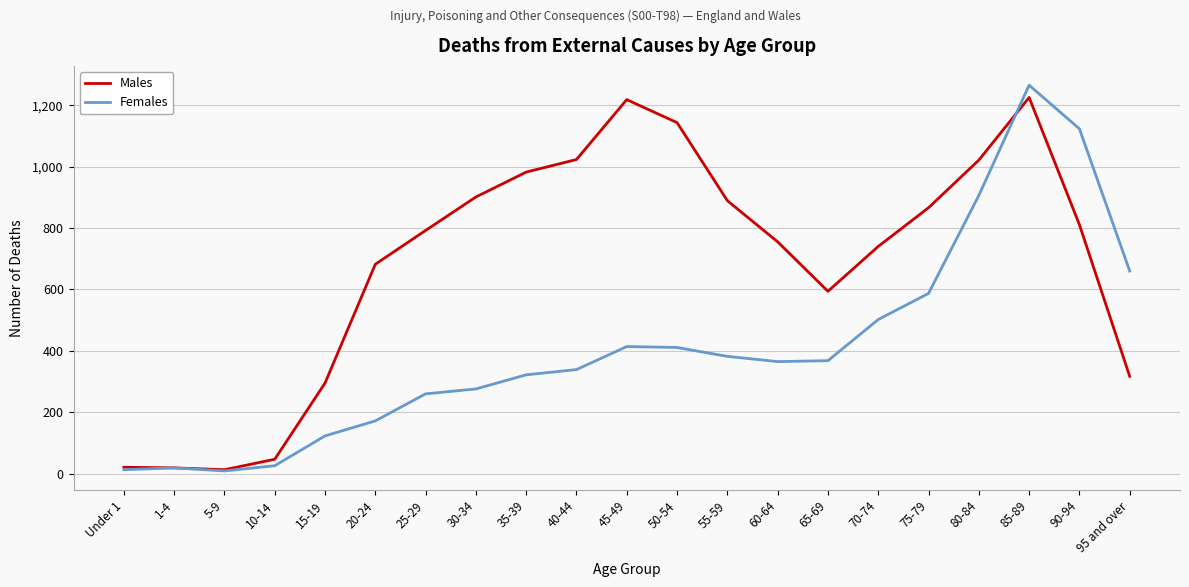

Is it true that Males equals 1274 at 90-94?

False